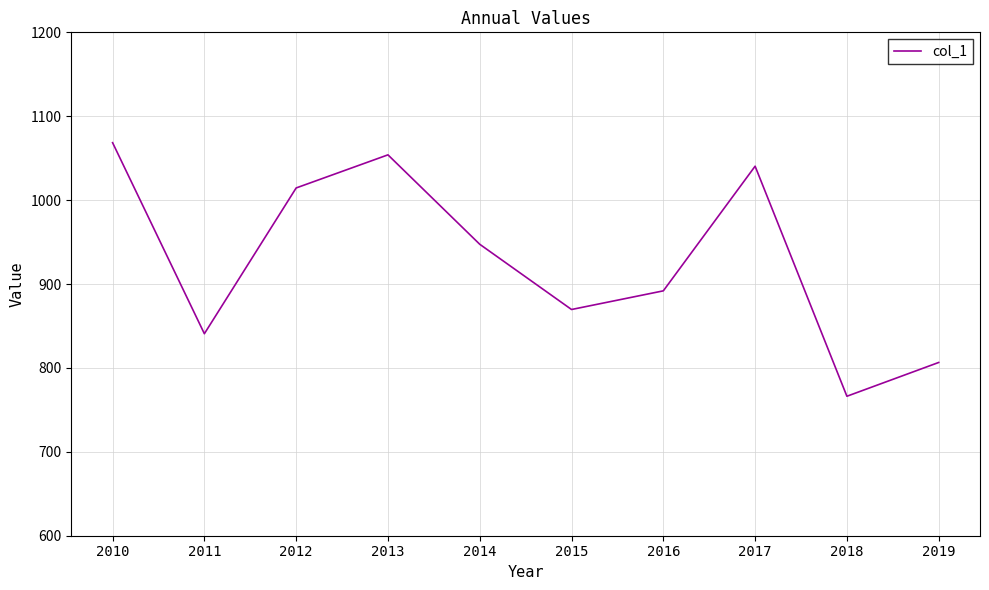

Which category has the highest value across all series?

2010